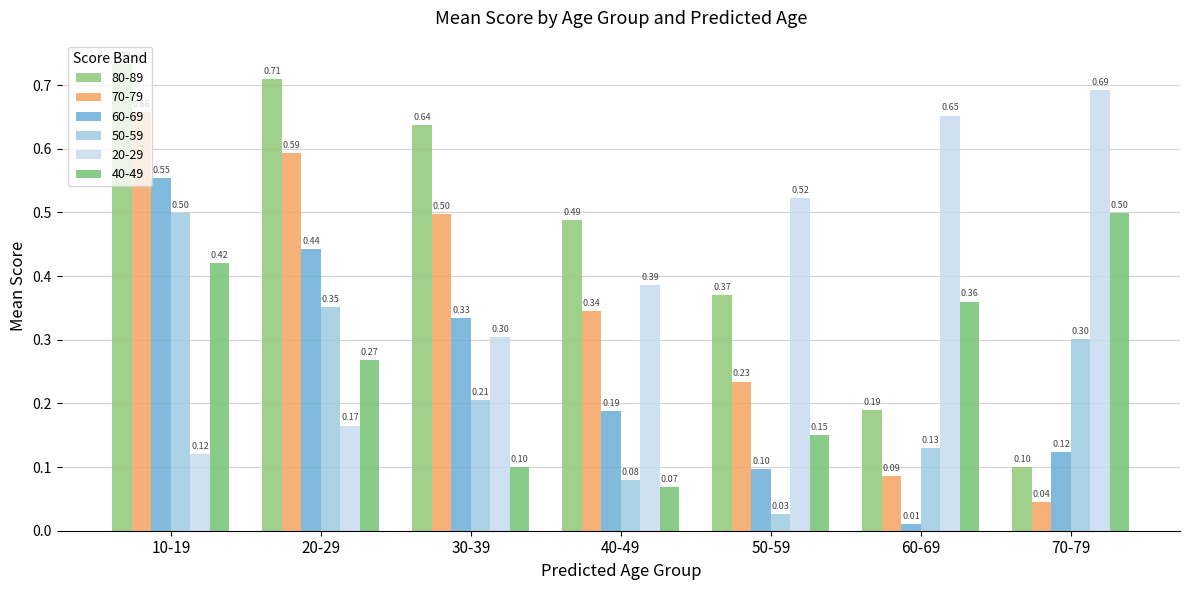

Is the value of 50-59 at 70-79 greater than the value of 60-69 at 10-19?

No